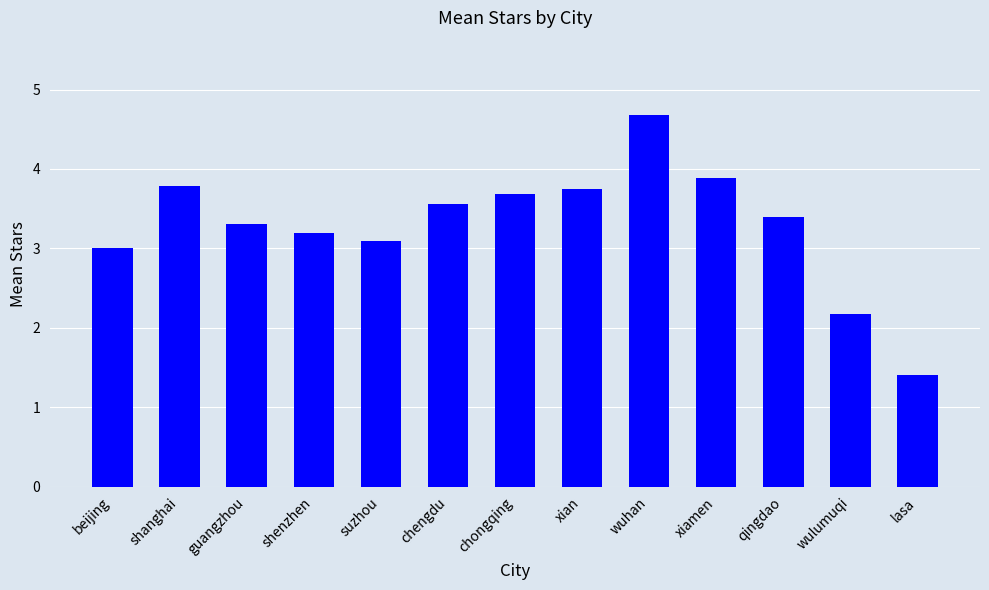

The chart shows a value of 0.9 at guangzhou. True or false?

False